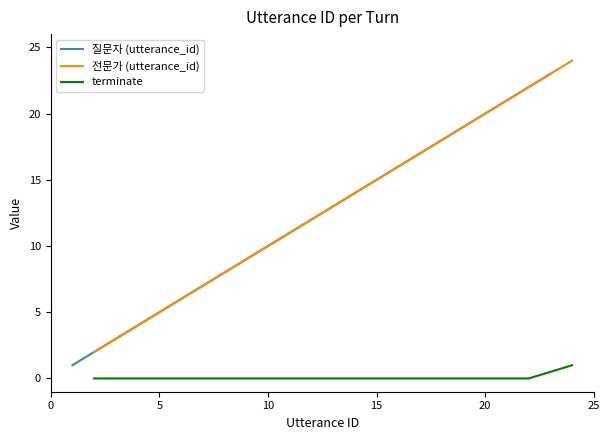

The value of 질문자 (utterance_id) at 15 is 22. True or false?

False